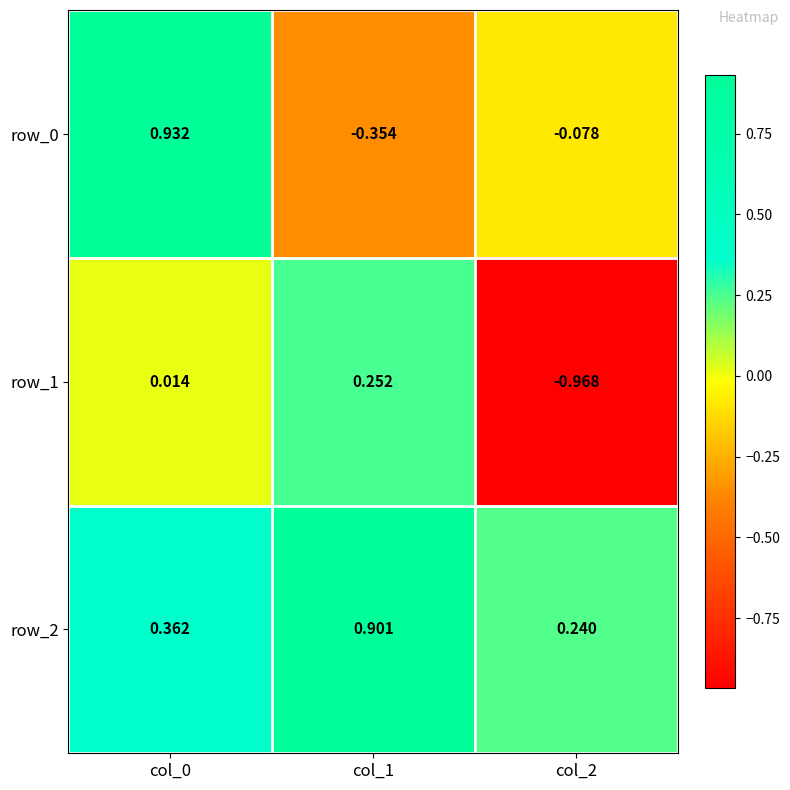

Is the value of row_1 at col_2 greater than the value of row_2 at col_2?

No